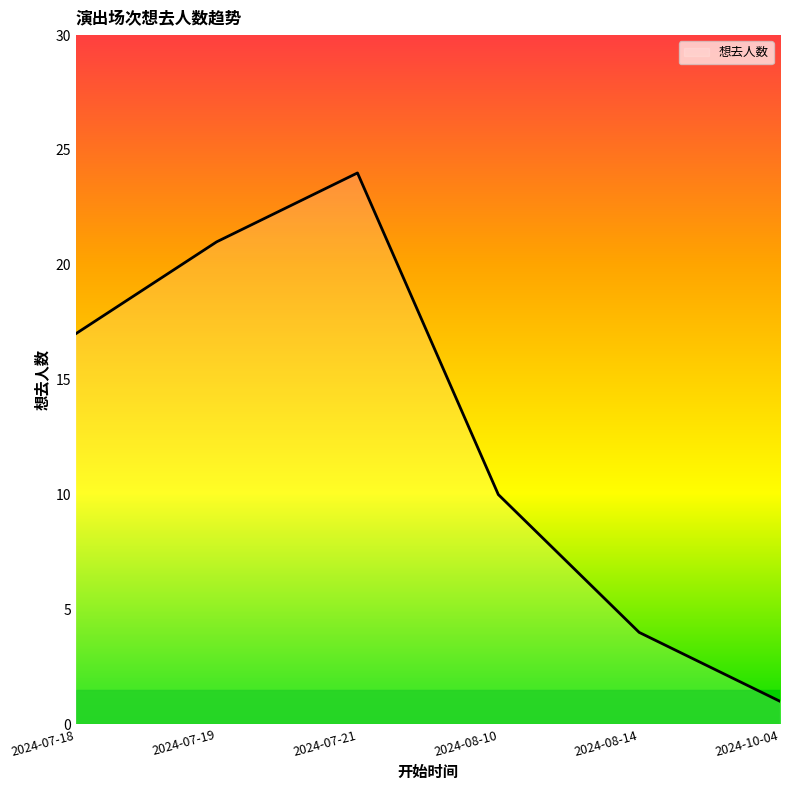

What position from the left is 2024-07-21?

3